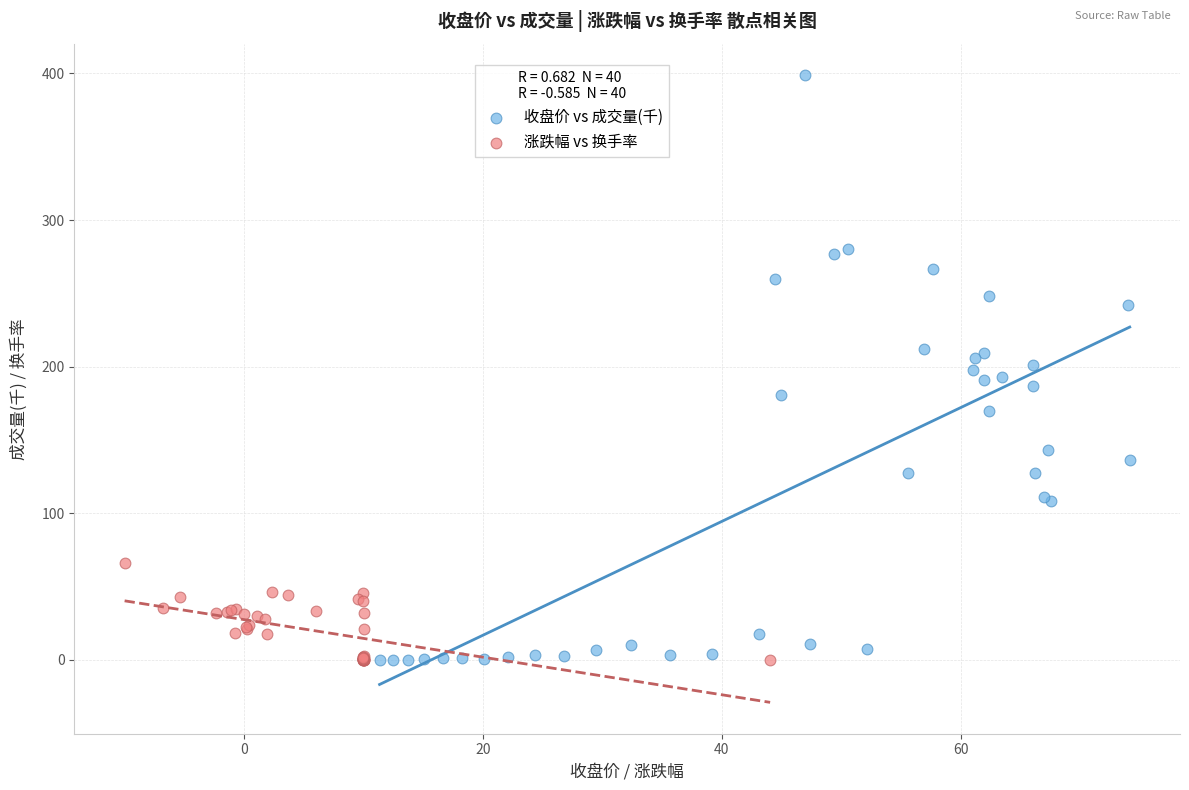

Which series has the largest Y range (max minus min)?

收盘价 vs 成交量(千)